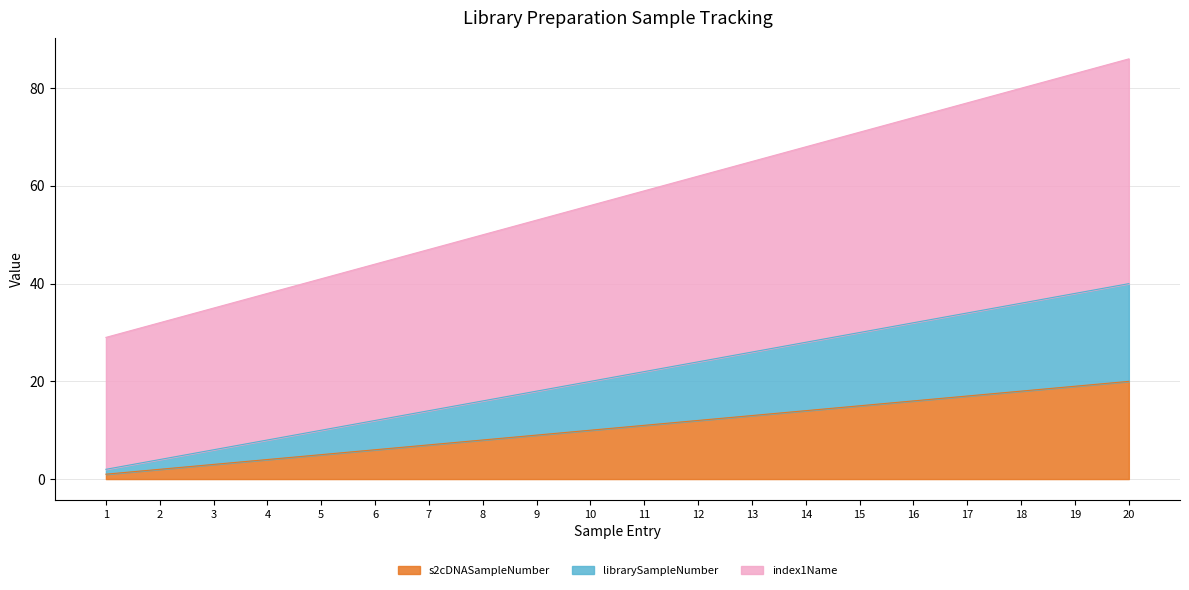

What is the average value of the librarySampleNumber series?

21